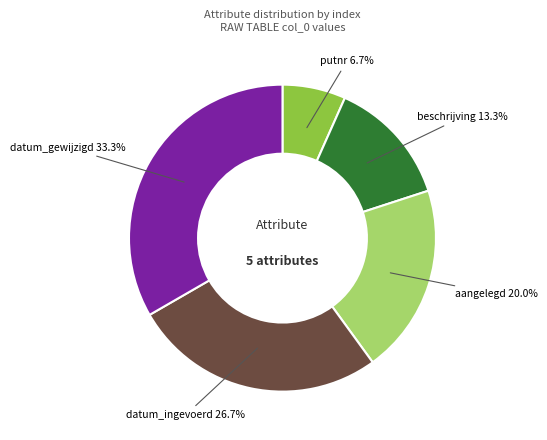

Is there any slice that represents more than half of the pie?

No